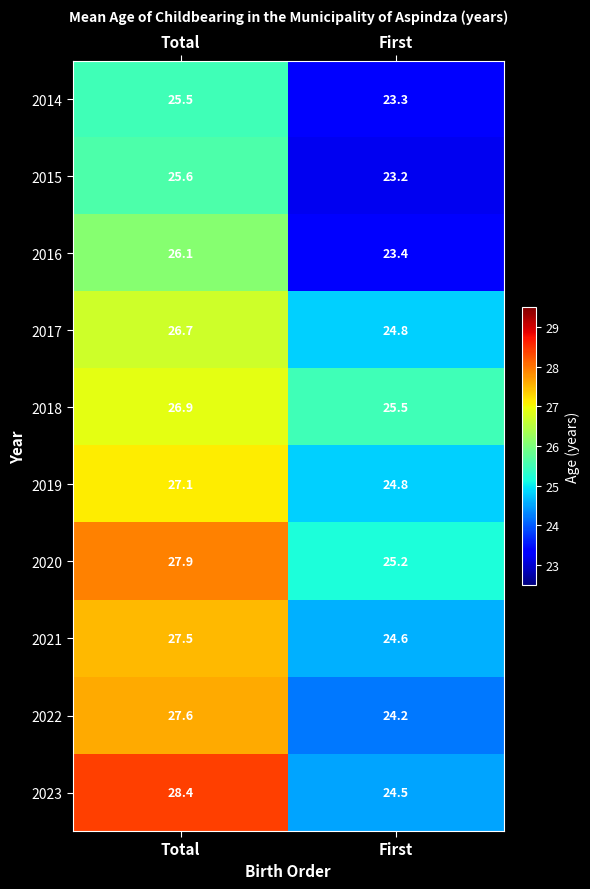

At which label does 2021 reach its peak?

Total